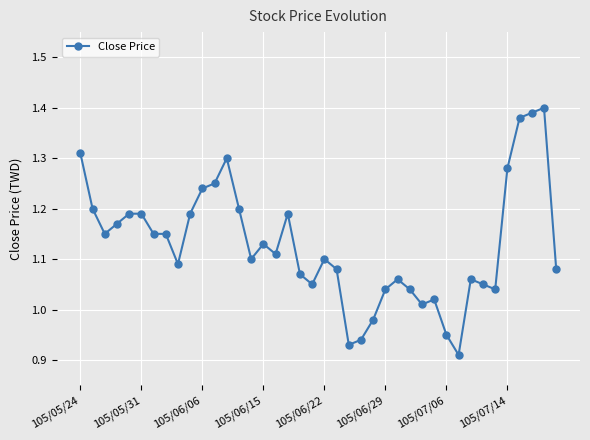

How many lines are shown in the chart?

1